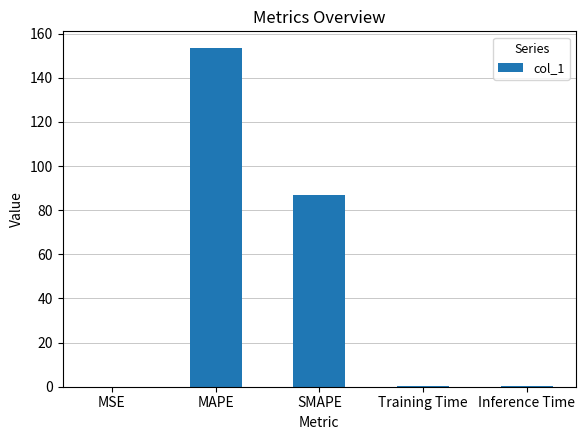

Are the bars horizontal?

No